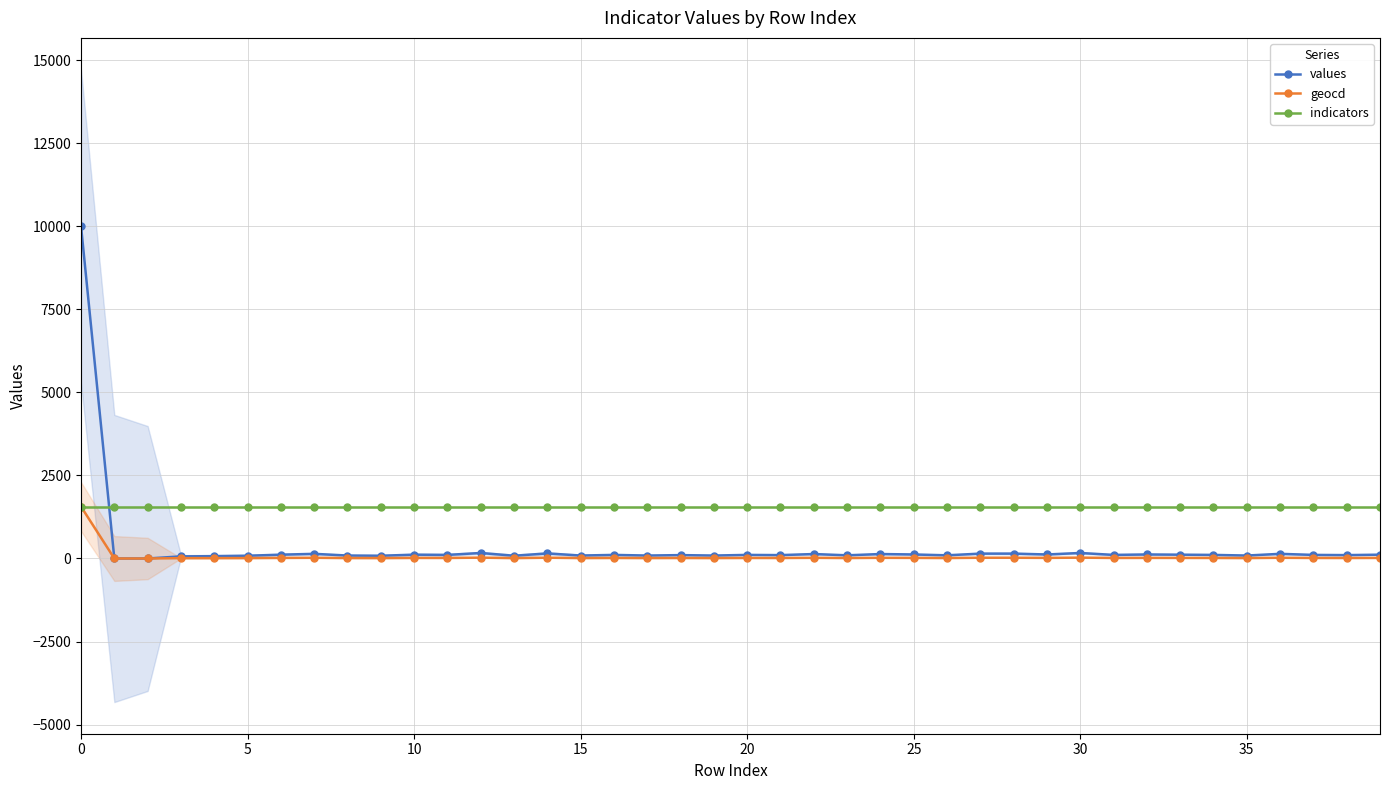

What is the label of the 15th point from the right?

25